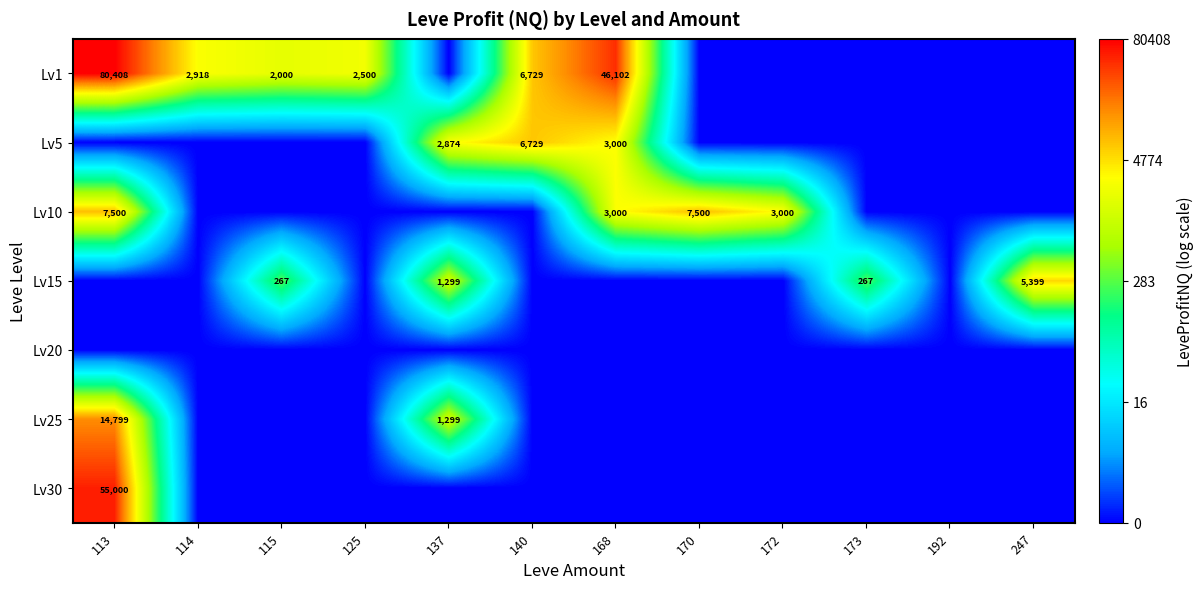

Which label corresponds to the smallest value in the chart?

137